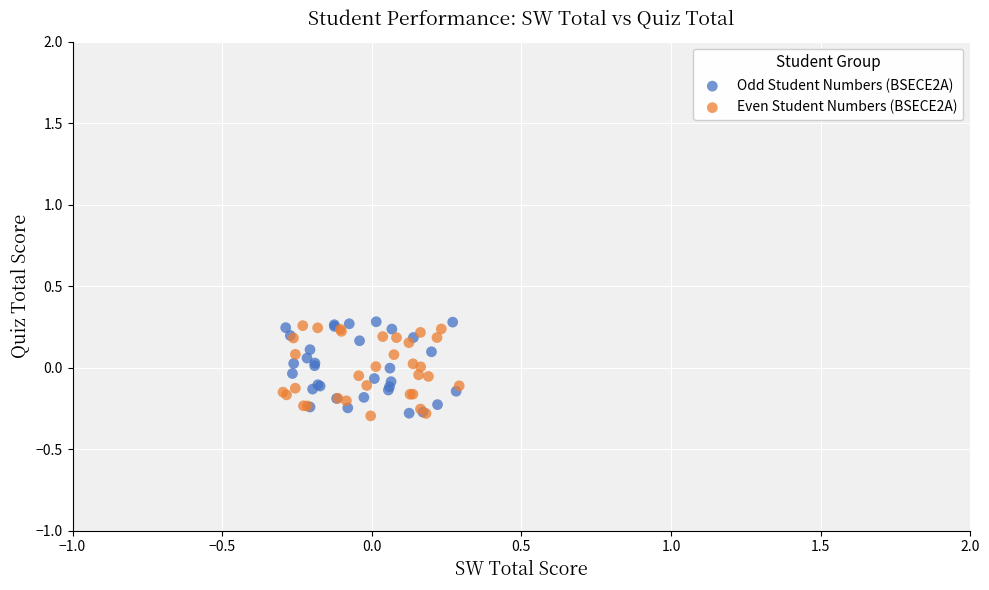

What are all the series names shown in the legend?

Odd Student Numbers (BSECE2A), Even Student Numbers (BSECE2A)